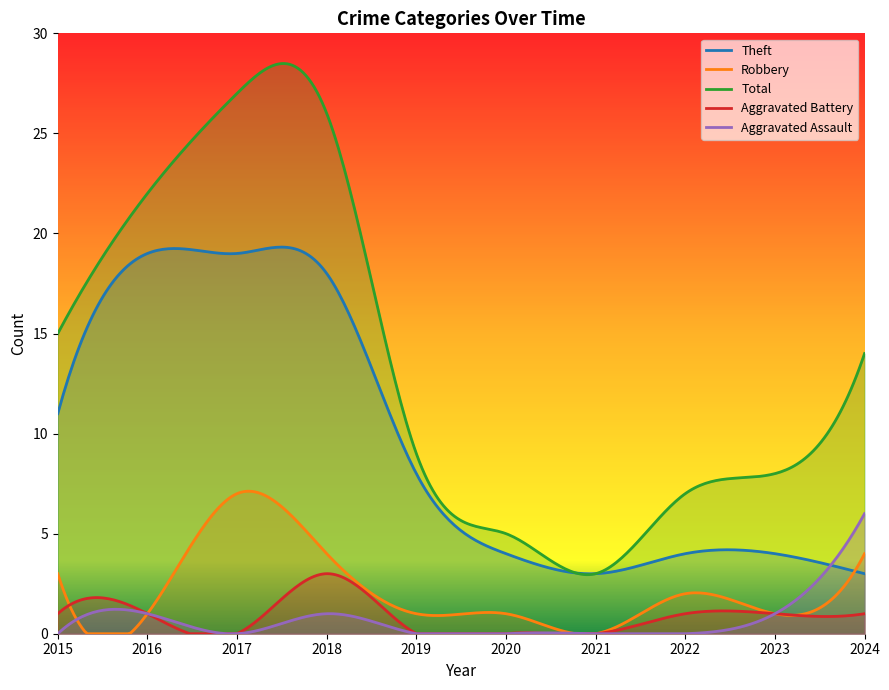

At which category does Aggravated Assault reach its first local peak?

2016